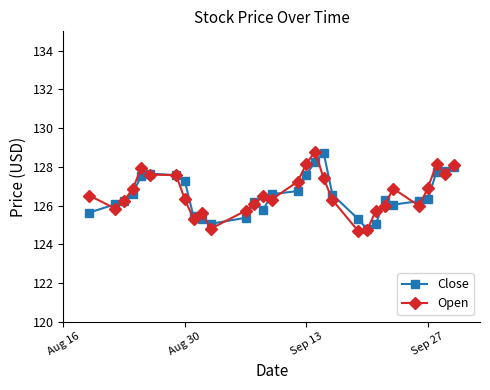

What is the value of the Close point at the 15th from the left?

126.6